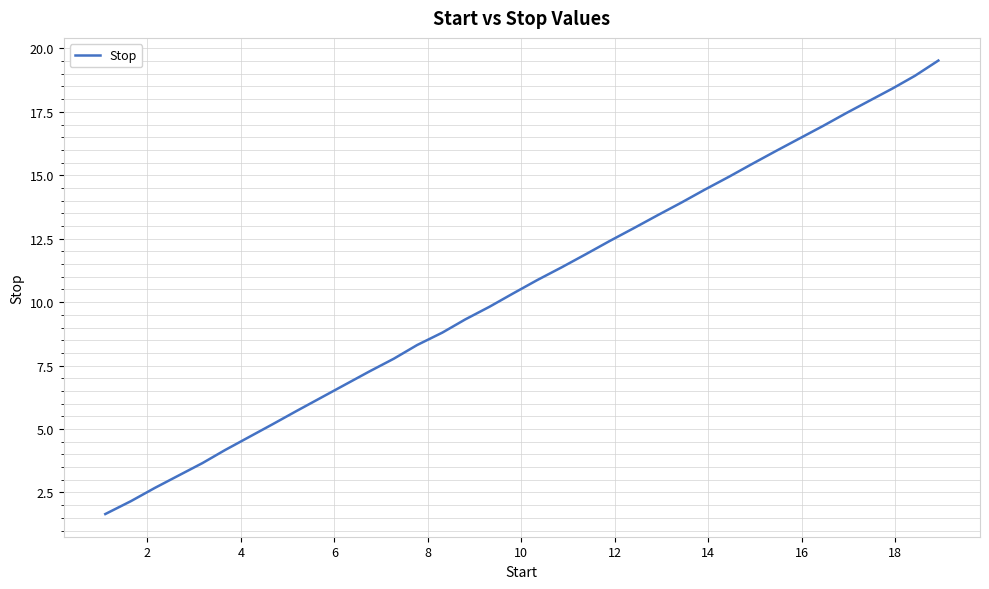

How many categories are shown in the chart?

36